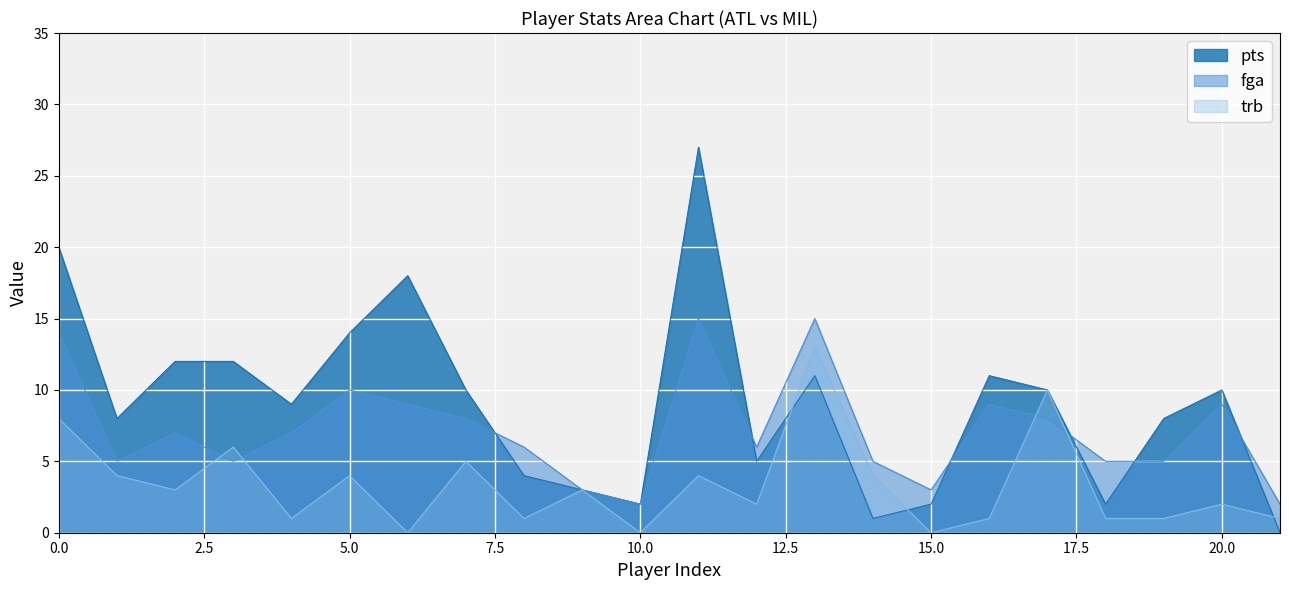

In fga, how many points are higher than both neighbors (excluding endpoints)?

6